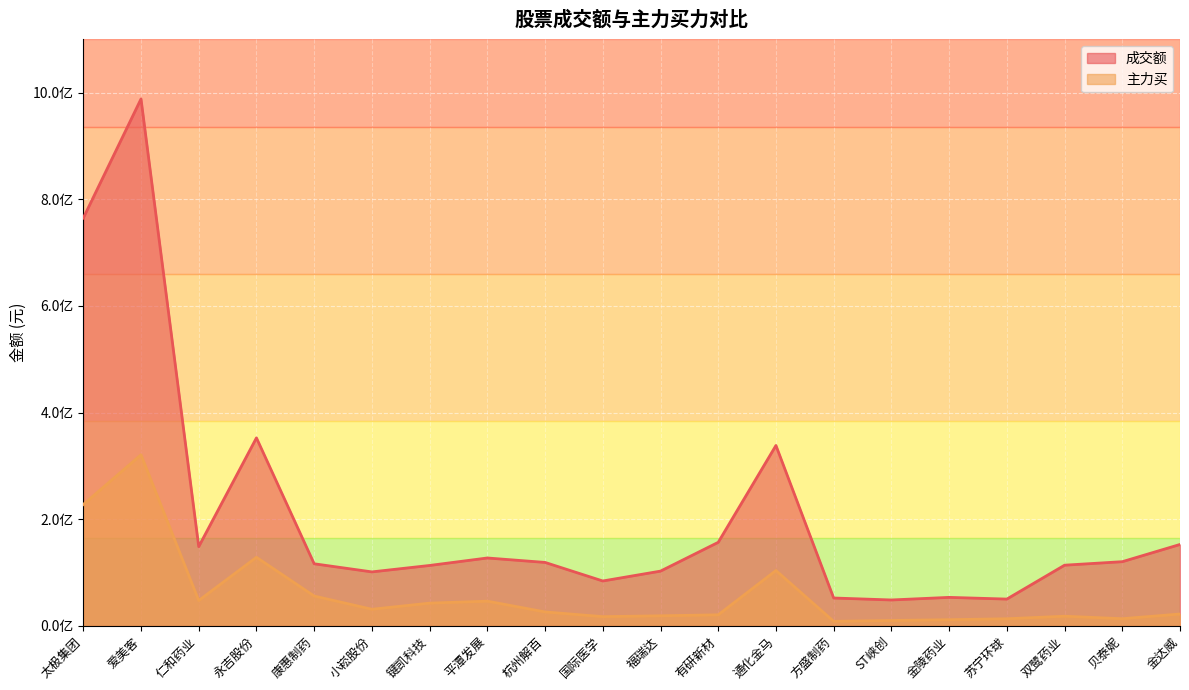

Between 贝泰妮 and 爱美客, which is larger?

爱美客